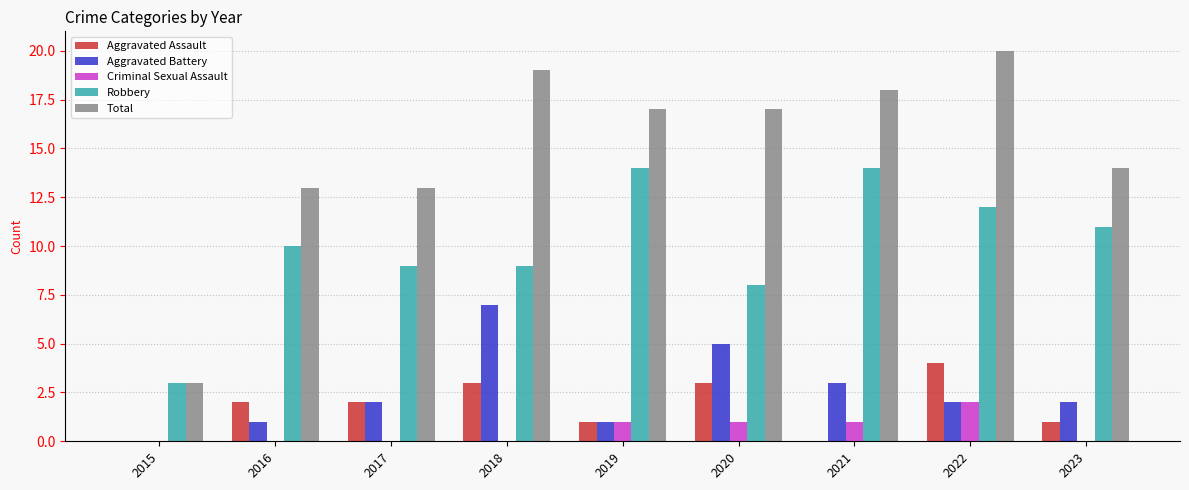

The value of Robbery at 2018 is 9. True or false?

True